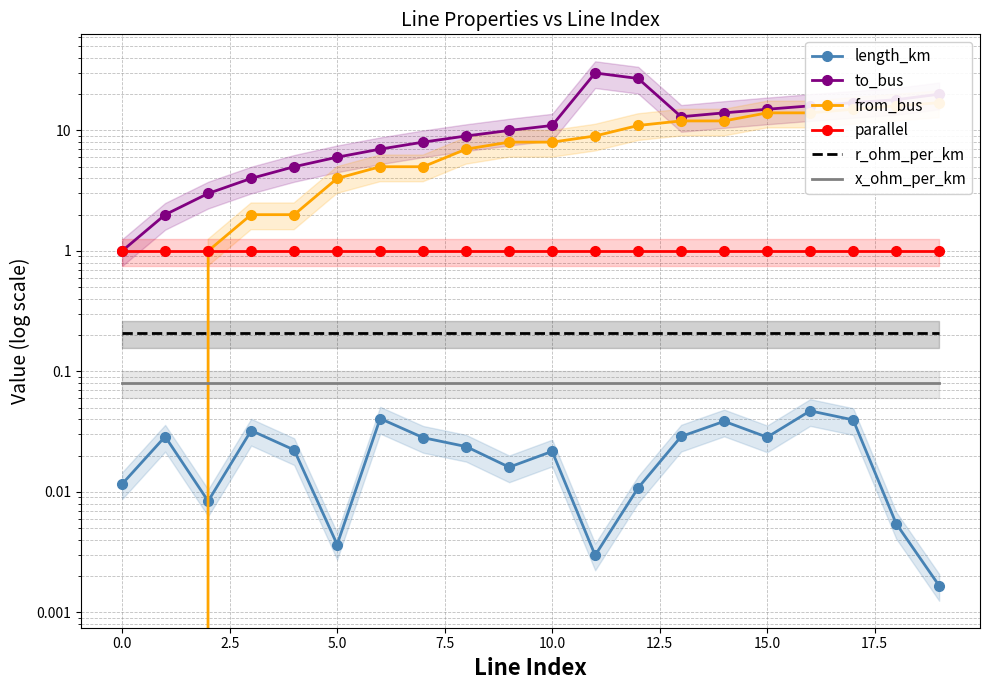

What is the sum of the to_bus values at 14 and 18?

32.0